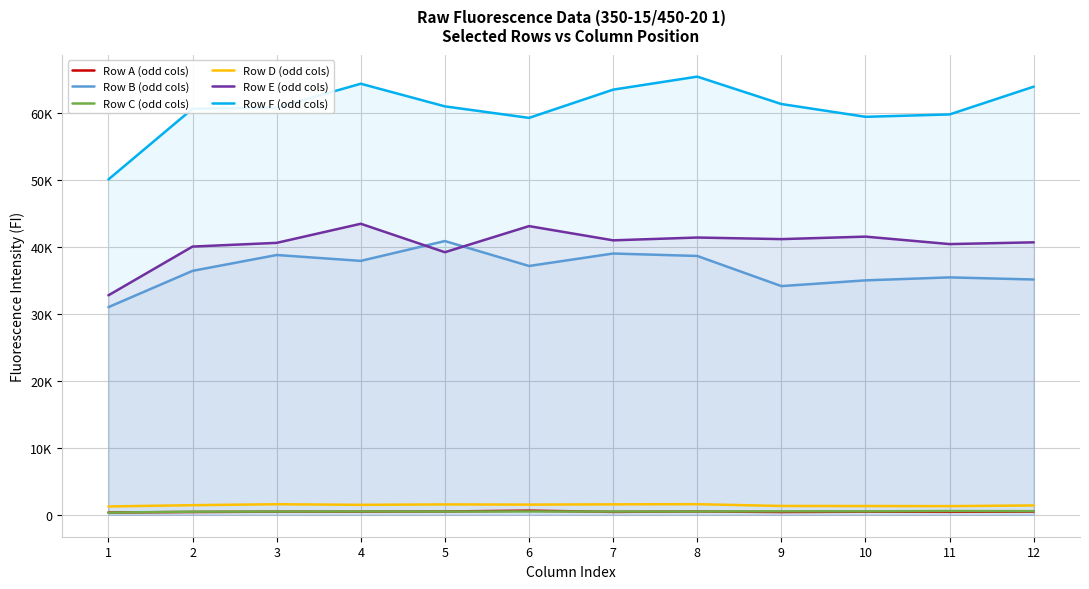

What is the difference between the Row B (odd cols) values at 1 and 6?

6147